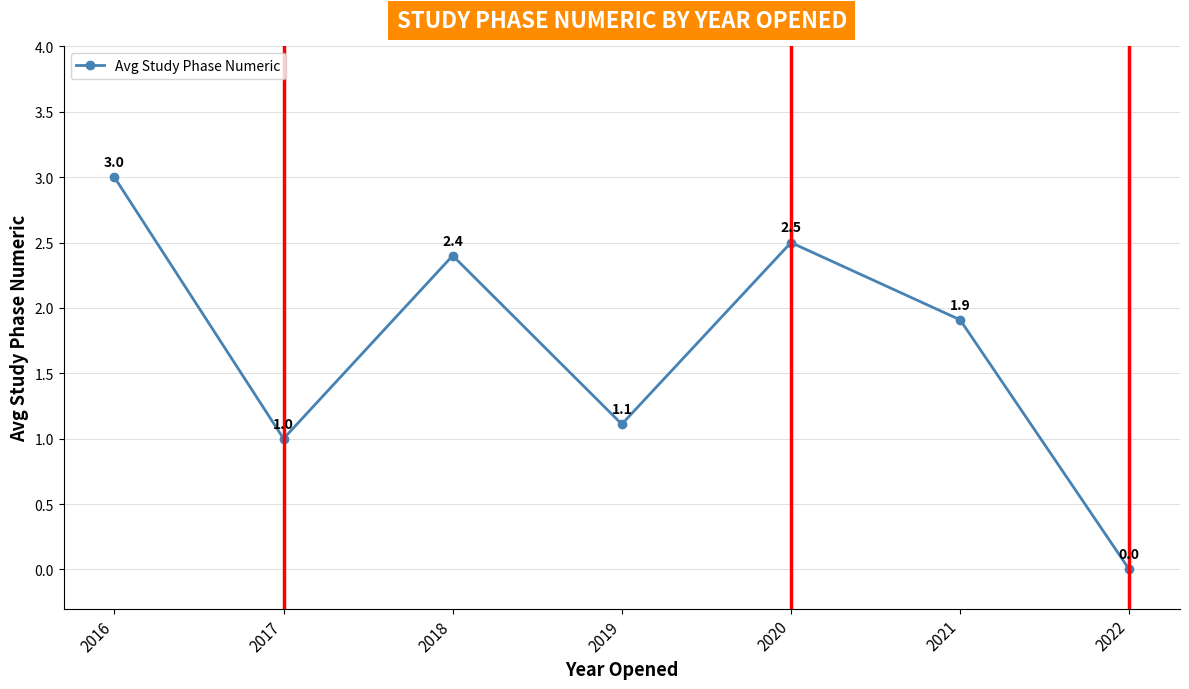

What is the ratio of the value at 2021 to the value at 2018?

0.8